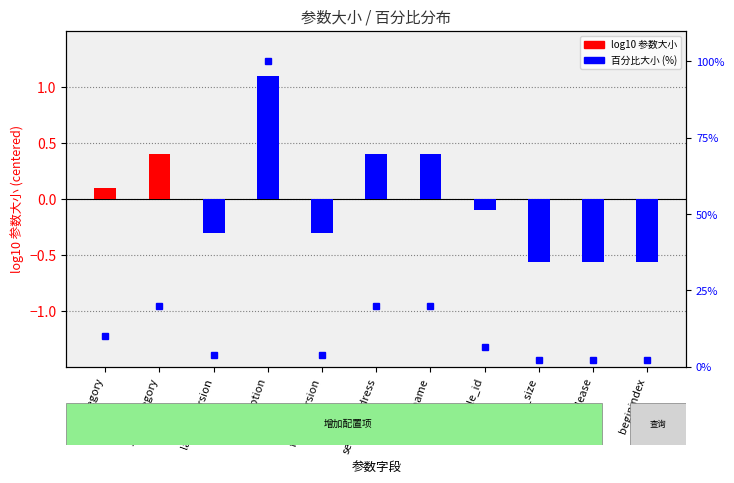

What position from the left is category?

1